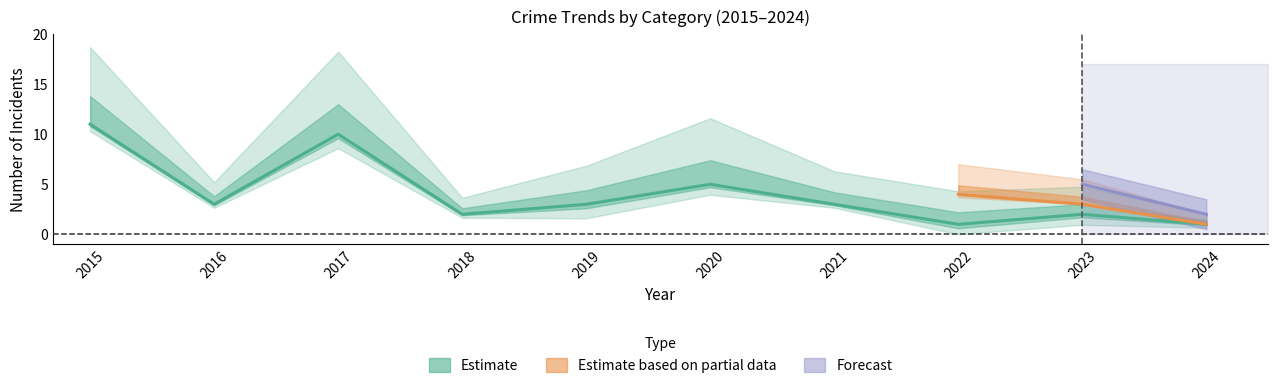

In Aggravated Battery, how many points are lower than both neighbors (excluding endpoints)?

3